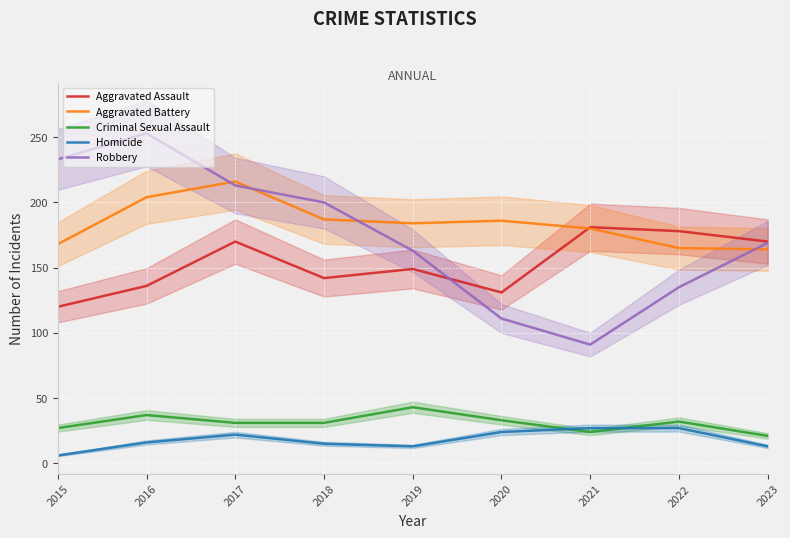

Reading right to left, what are all the values shown in this chart?

Aggravated Assault: 170	178	181	131	149	142	170	136	120
Aggravated Battery: 164	165	180	186	184	187	216	204	168
Criminal Sexual Assault: 21	32	24	33	43	31	31	37	27
Homicide: 13	27	27	24	13	15	22	16	6
Robbery: 169	135	91	111	163	200	213	253	233